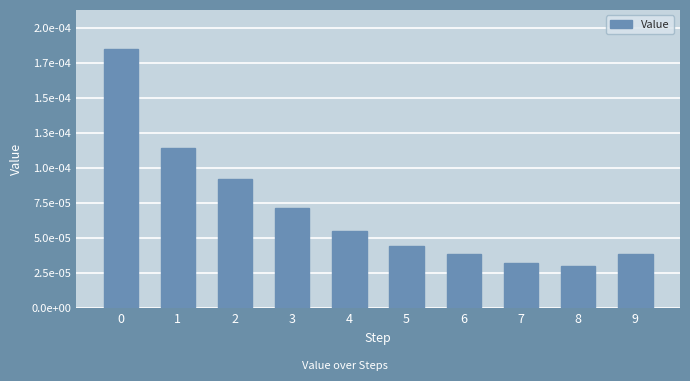

Is it true that the value at 5 is 0.0?

False